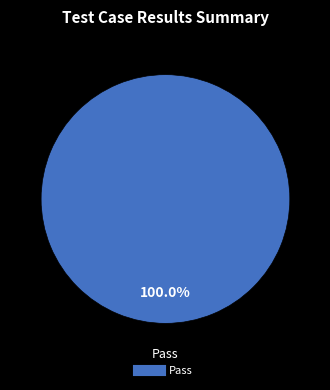

Is there any slice that represents more than half of the pie?

Yes